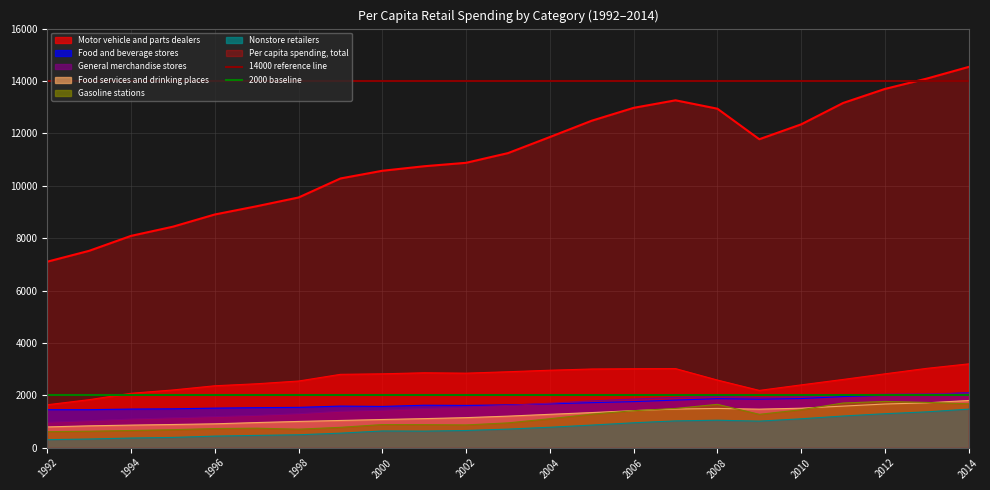

True or false: 2000 baseline has a value of 2000 at 1992.

True